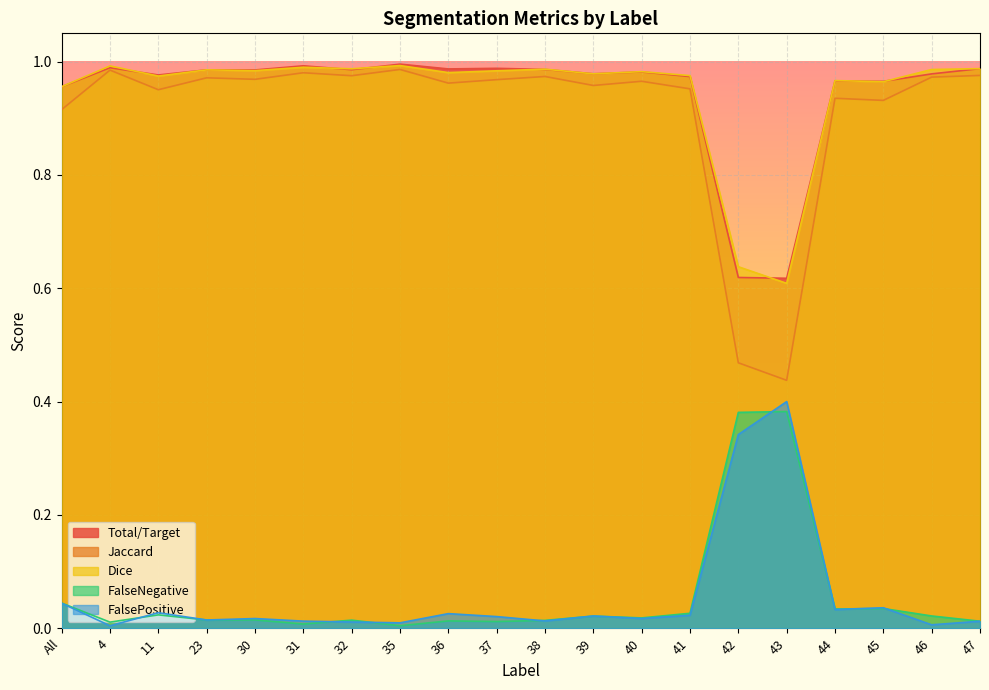

Which series has the widest spread of values?

Jaccard